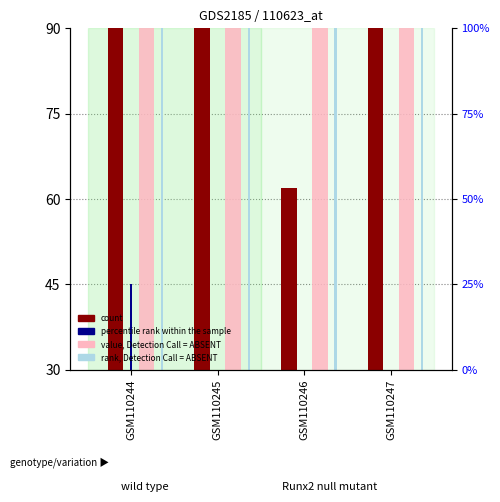

What is the sum of the count values at GSM110244 and GSM110245?

471